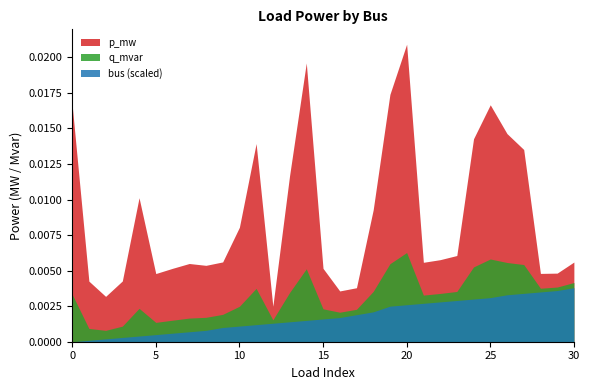

At which label is bus closest to 19?

17